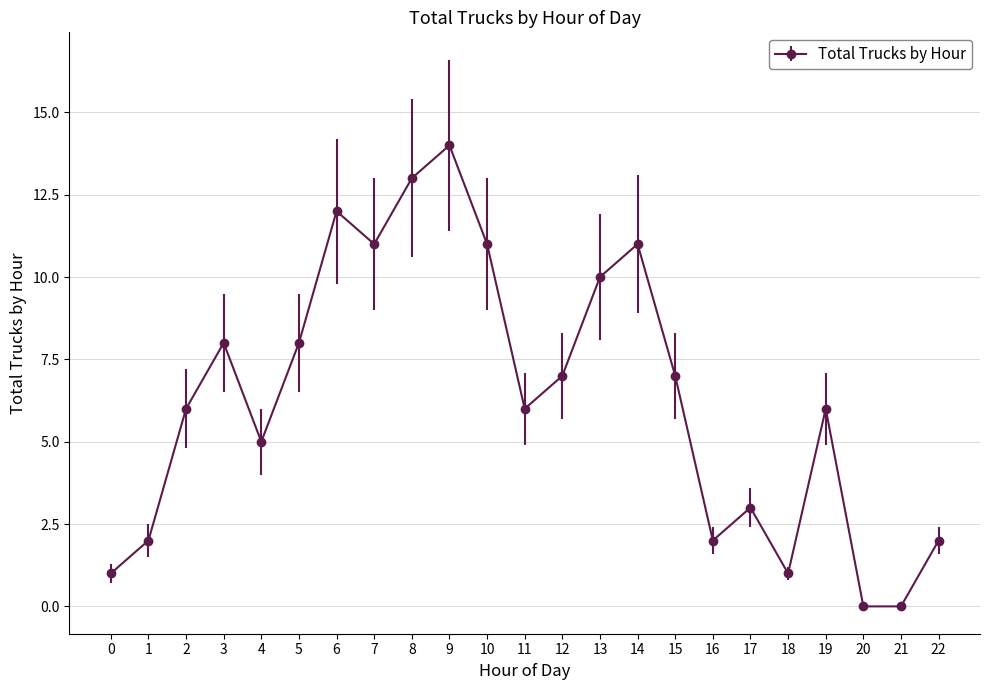

What is the value of the 18th point from the left?

3